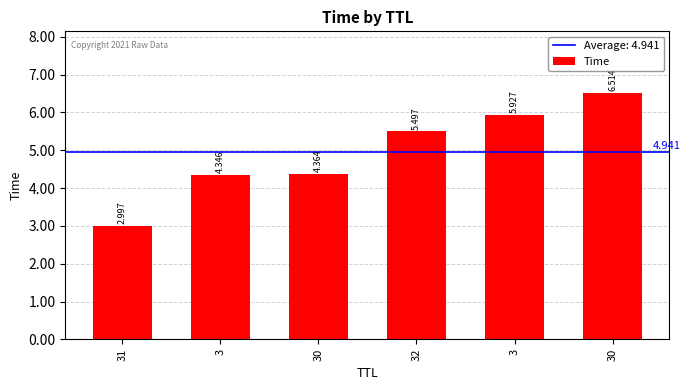

What is the change in value from 32 to 3?

+0.4